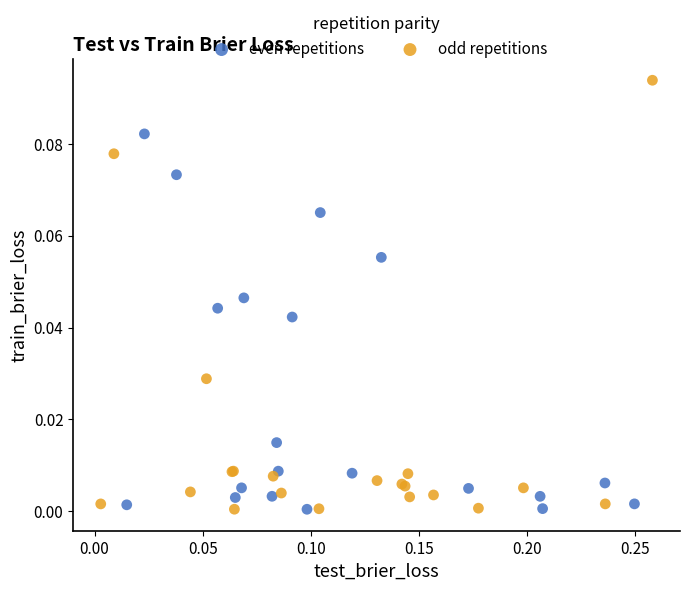

Which series has the widest spread of Y values?

odd repetitions